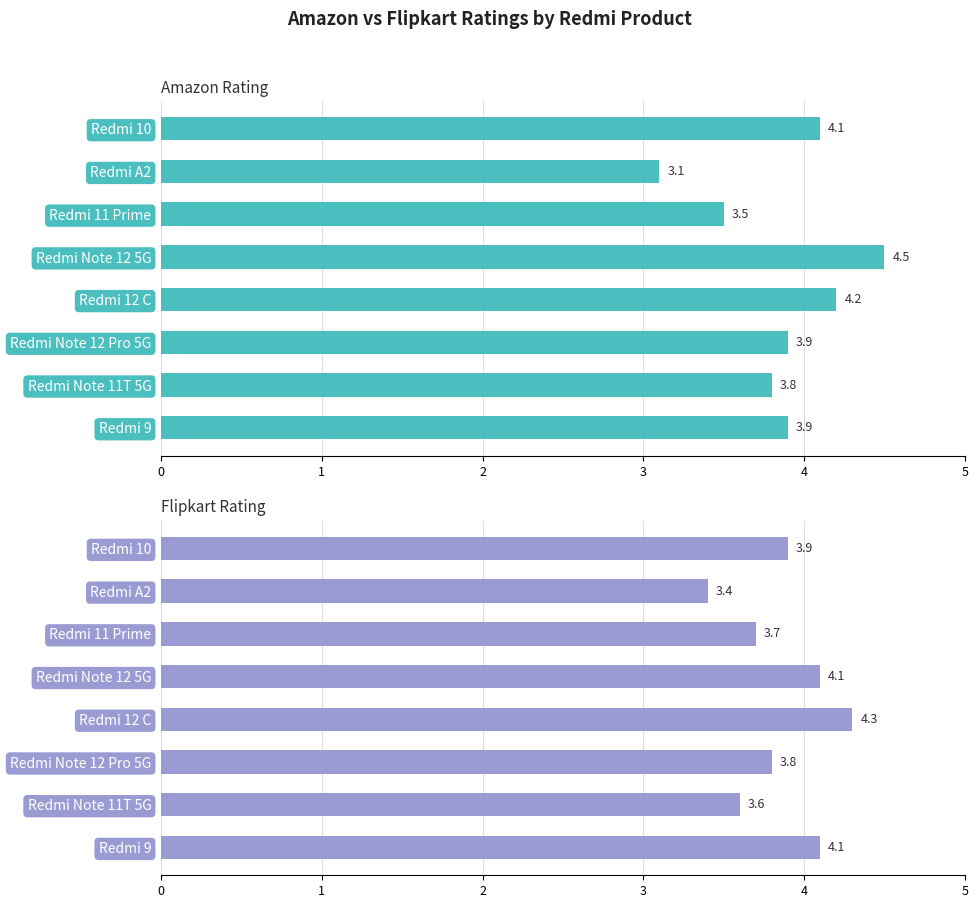

What is the difference between the FlipkartRating values at Redmi Note 11T 5G and Redmi 11 Prime?

0.1